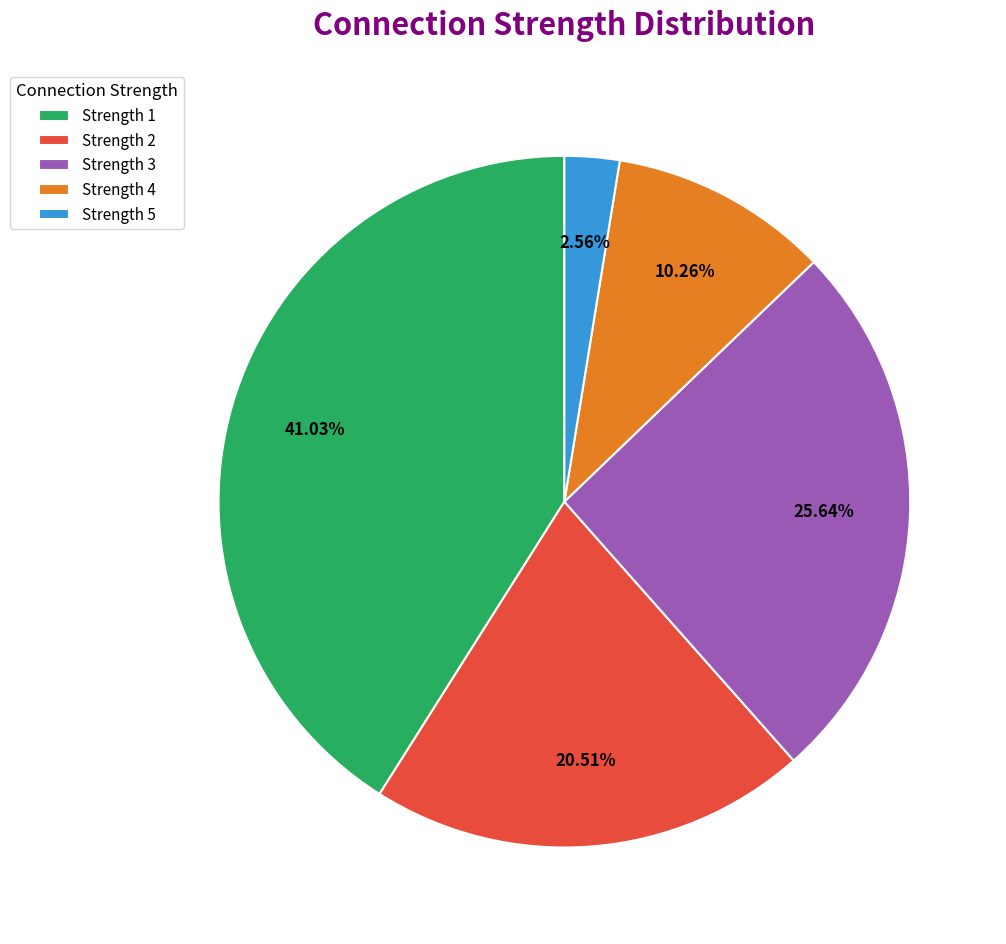

How many slices are in this pie chart?

5